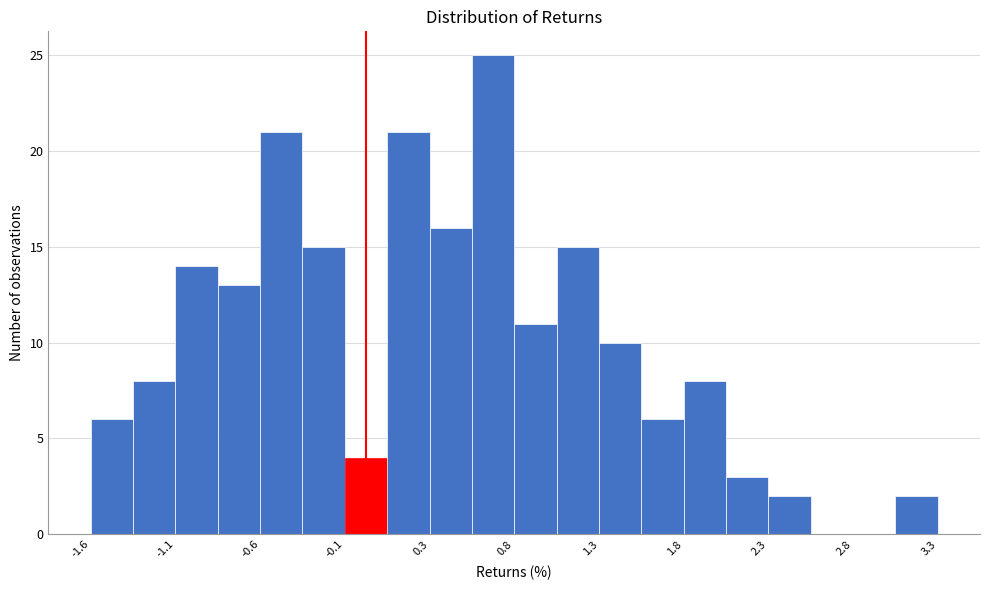

Reading left to right, list every bar in this chart as the range it spans on the x-axis followed by its height. Neither the bar edges nor the heights are printed on the chart, so give them approximately, as read against the axes.

-1.60 to -1.35: 6
-1.35 to -1.10: 8
-1.10 to -0.85: 14
-0.85 to -0.65: 13
-0.65 to -0.40: 21
-0.40 to -0.15: 15
-0.15 to 0.10: 4
0.10 to 0.35: 21
0.35 to 0.60: 16
0.60 to 0.85: 25
0.85 to 1.05: 11
1.05 to 1.30: 15
1.30 to 1.55: 10
1.55 to 1.80: 6
1.80 to 2.05: 8
2.05 to 2.30: 3
2.30 to 2.50: 2
2.50 to 2.75: 0
2.75 to 3.00: 0
3.00 to 3.25: 2